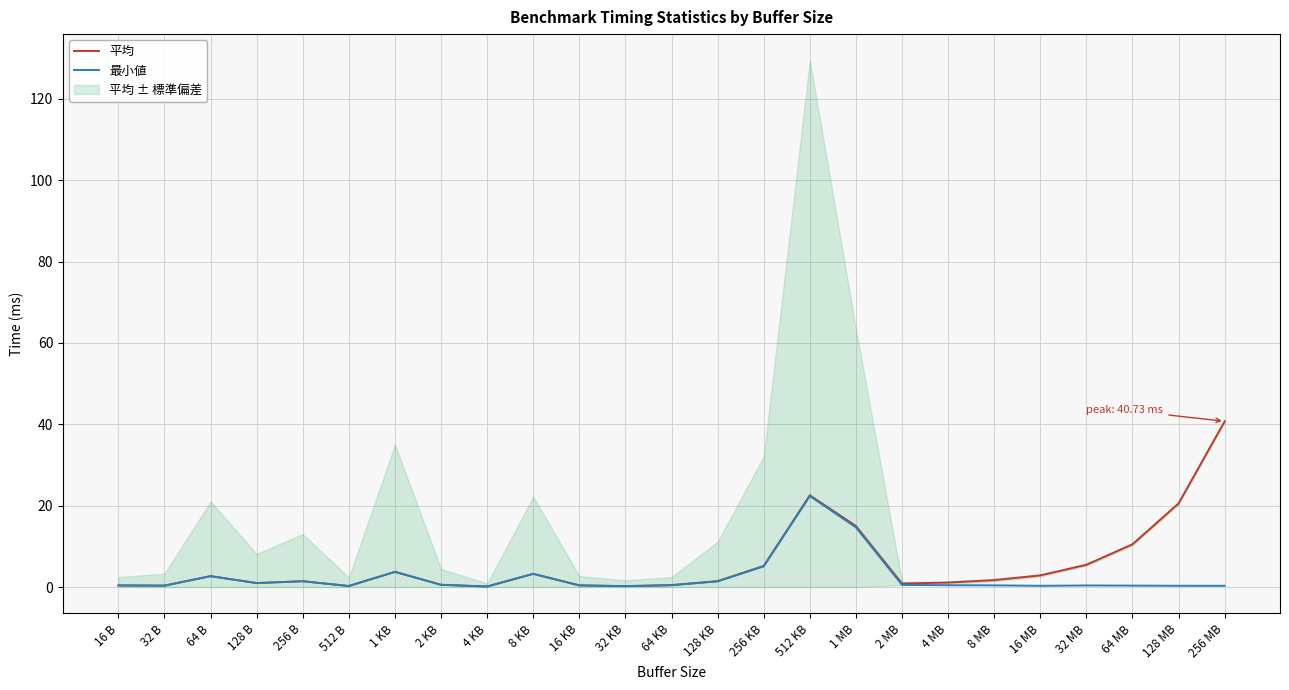

What value does the 平均 series have at 1 MB?

15.0